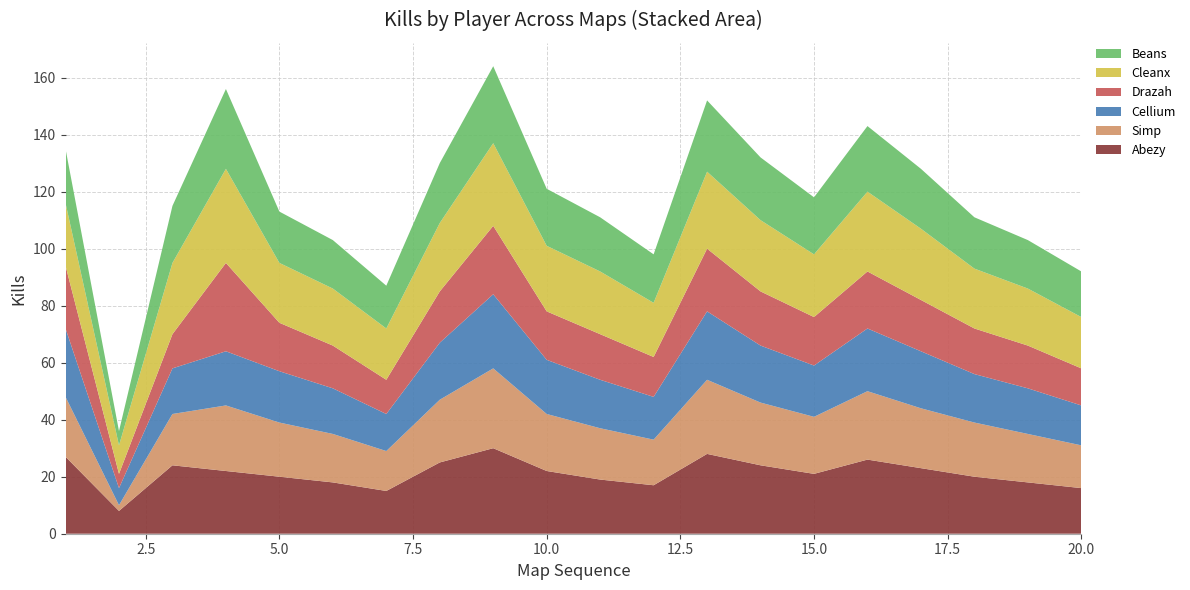

Reading right to left, transcribe all the data shown in this chart.

Abezy: 16	18	20	23	26	21	24	28	17	19	22	30	25	15	18	20	22	24	8	27
Simp: 15	17	19	21	24	20	22	26	16	18	20	28	22	14	17	19	23	18	2	21
Cellium: 14	16	17	20	22	18	20	24	15	17	19	26	20	13	16	18	19	16	6	24
Drazah: 13	15	16	18	20	17	19	22	14	16	17	24	18	12	15	17	31	12	5	22
Cleanx: 18	20	21	25	28	22	25	27	19	22	23	29	24	18	20	21	33	25	10	22
Beans: 16	17	18	21	23	20	22	25	17	19	20	27	21	15	17	18	28	20	5	19